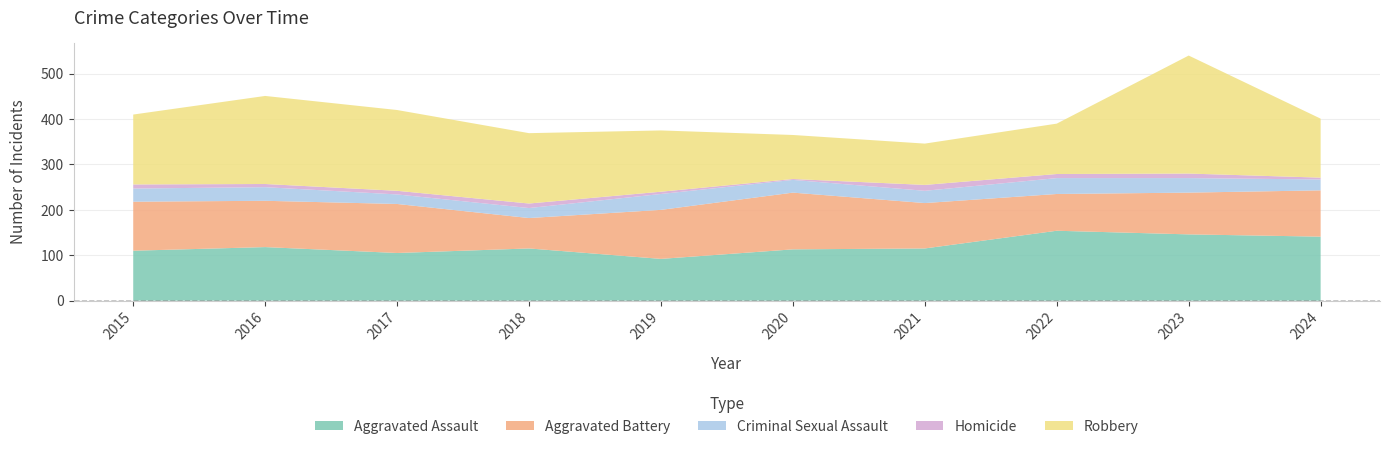

Reading left to right, extract all data points from this chart.

Aggravated Assault: 2015=110	2016=118	2017=105	2018=115	2019=92	2020=113	2021=115	2022=154	2023=146	2024=141
Aggravated Battery: 2015=108	2016=102	2017=108	2018=67	2019=108	2020=125	2021=100	2022=81	2023=92	2024=102
Criminal Sexual Assault: 2015=29	2016=30	2017=21	2018=22	2019=35	2020=28	2021=27	2022=35	2023=32	2024=24
Homicide: 2015=9	2016=7	2017=8	2018=10	2019=5	2020=2	2021=13	2022=9	2023=10	2024=4
Robbery: 2015=154	2016=194	2017=178	2018=155	2019=135	2020=97	2021=91	2022=111	2023=260	2024=130